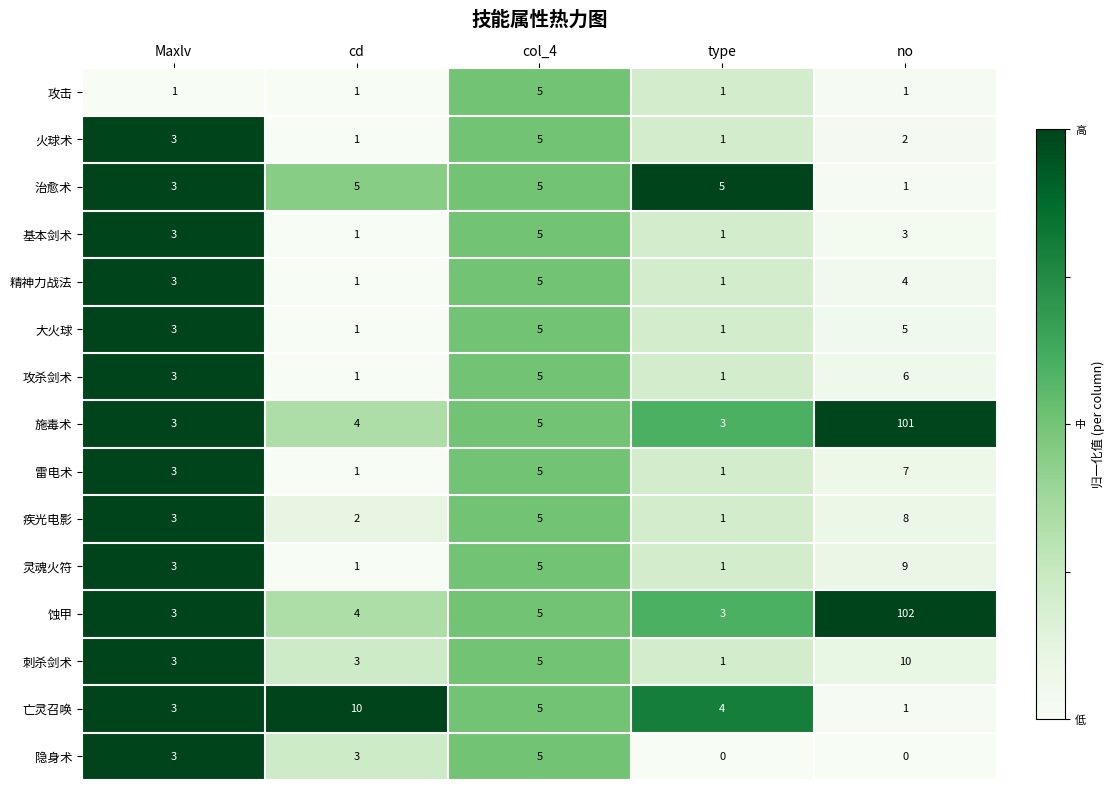

The value of 基本剑术 at col_4 is 7. True or false?

False